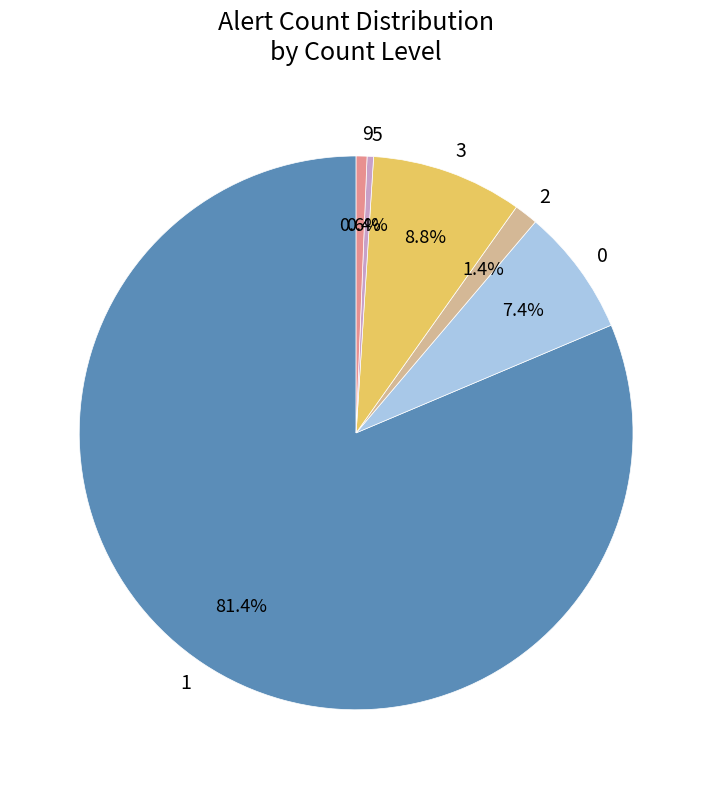

Which category accounts for the majority?

1